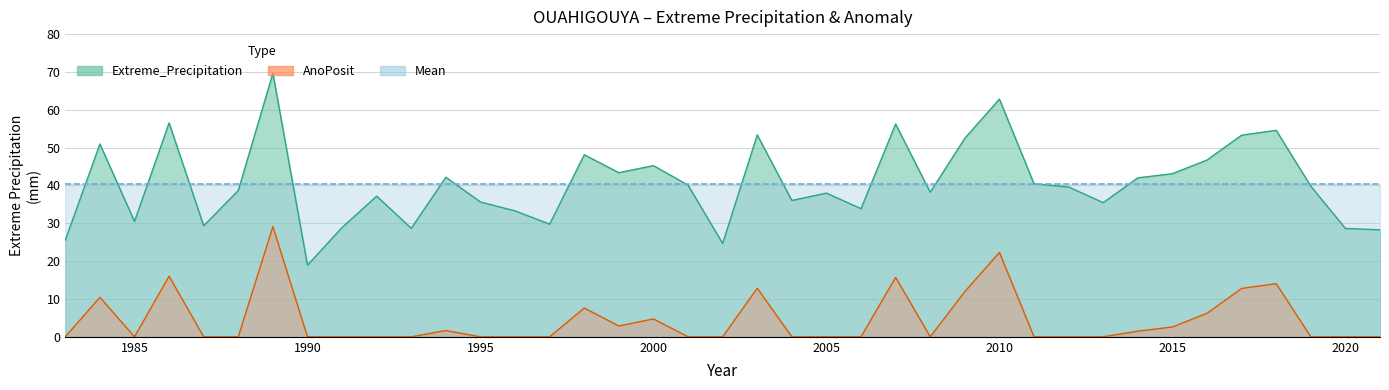

Which series has the widest spread of values?

Extreme_Precipitation